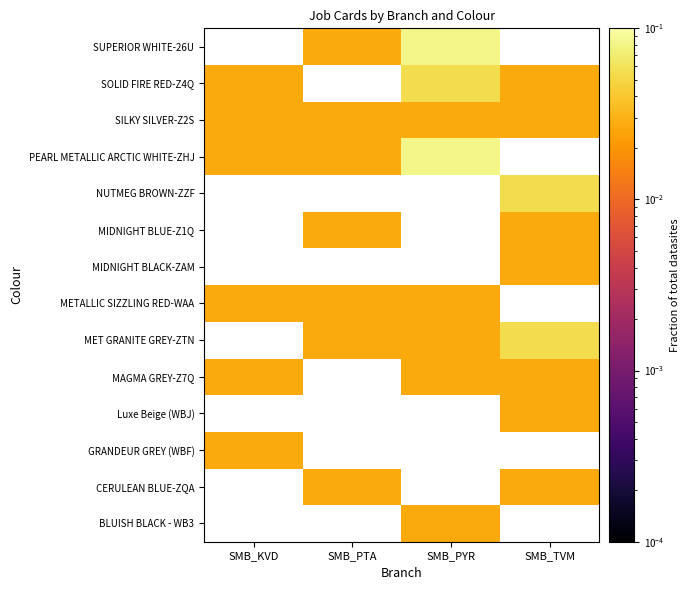

Is it true that METALLIC SIZZLING RED-WAA equals 0.0 at SMB_PYR?

True